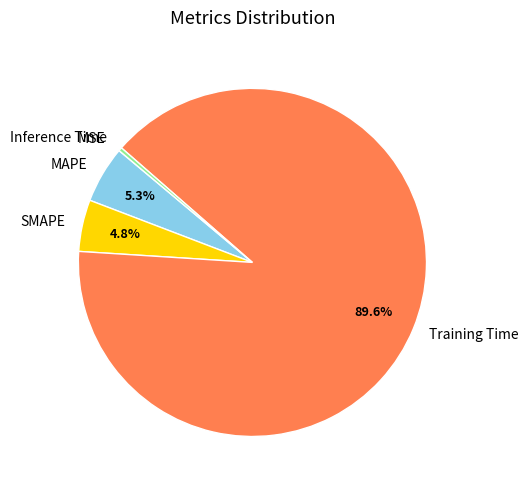

To the nearest percent, what percentage of the pie is MAPE?

5%